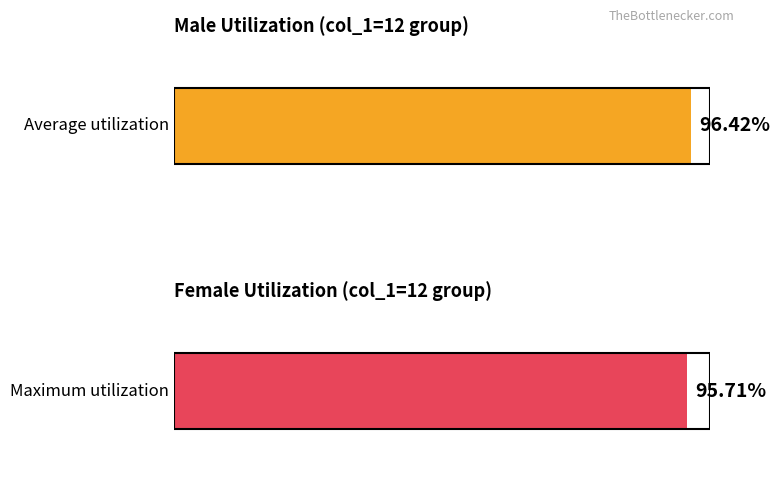

Rank the series by their maximum value, from lowest to highest.

female, male